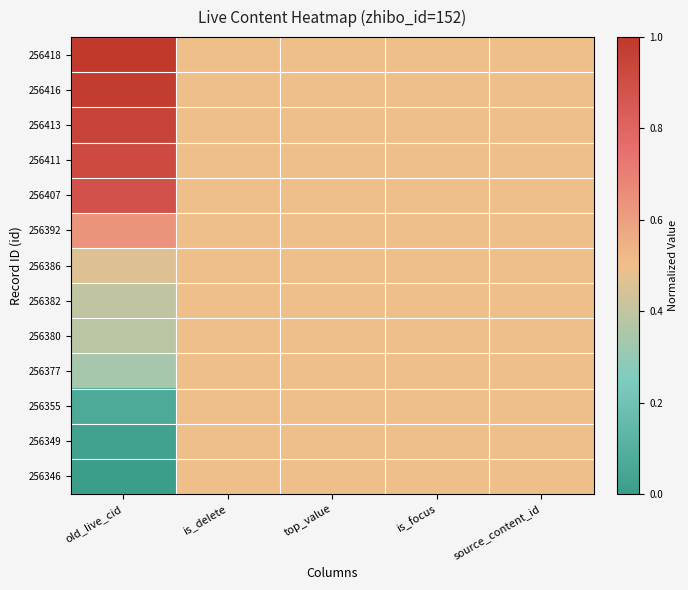

What is the total value across all series at old_live_cid?

7.0